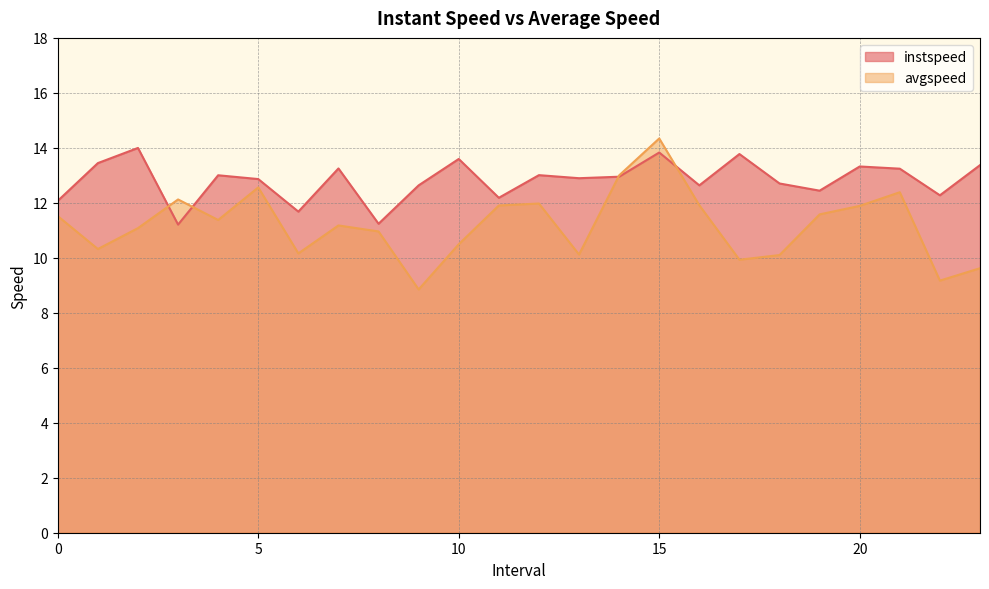

Reading left to right, transcribe all the data shown in this chart.

instspeed: 12.1	13.4	14.0	11.2	13.0	12.9	11.7	13.3	11.2	12.6	13.6	12.2	13.0	12.9	13.0	13.8	12.6	13.8	12.7	12.4	13.3	13.2	12.3	13.4
avgspeed: 11.5	10.3	11.1	12.1	11.4	12.6	10.2	11.2	11.0	8.8	10.5	11.9	12.0	10.1	13.0	14.3	11.9	9.9	10.1	11.6	11.9	12.4	9.2	9.6